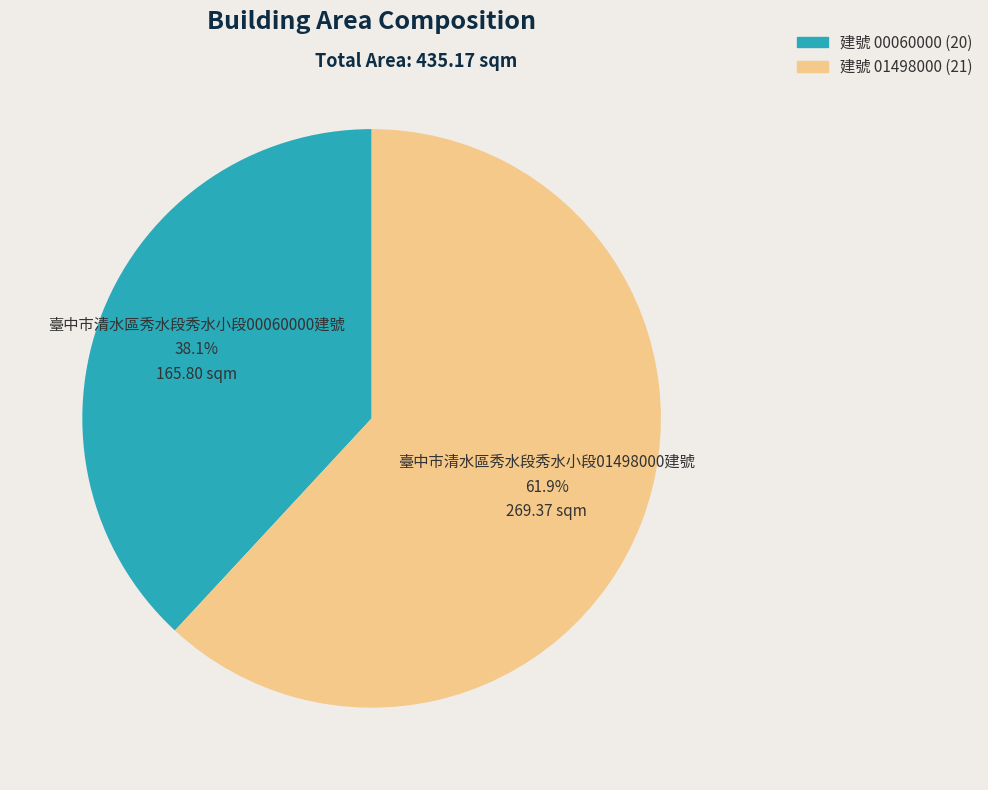

Is there any slice that represents more than half of the pie?

Yes